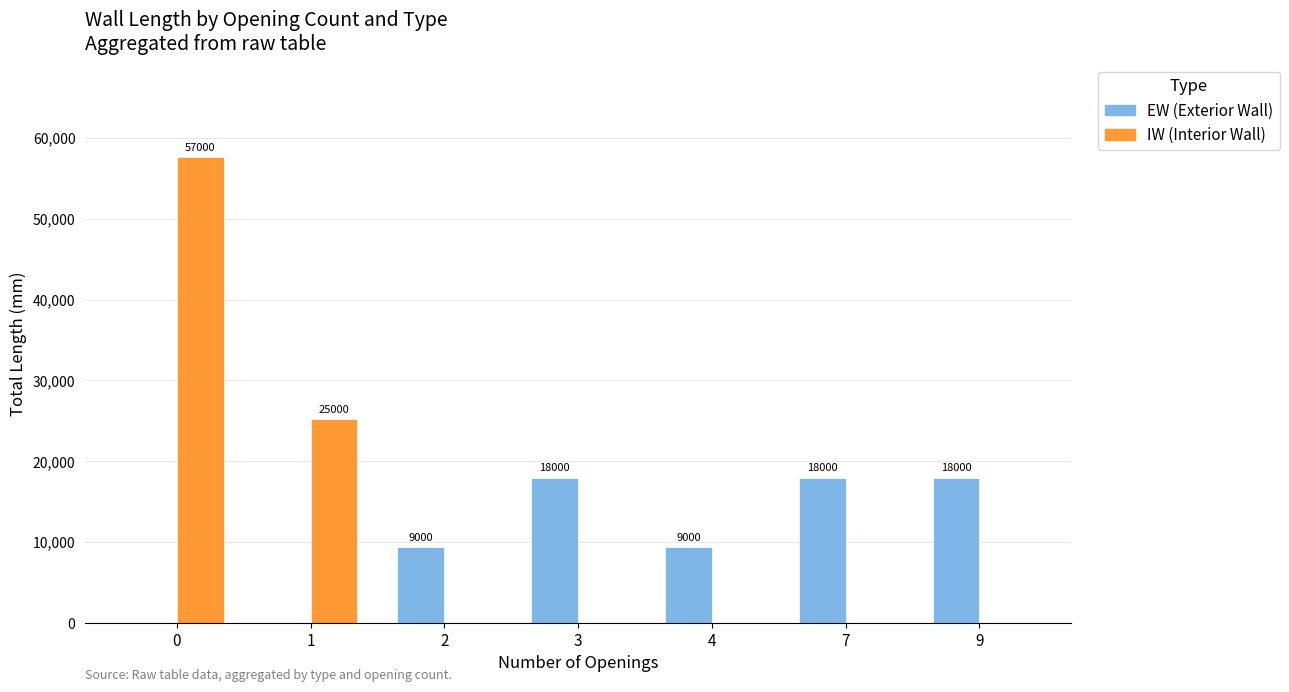

Between 0 and 4, which is larger?

4